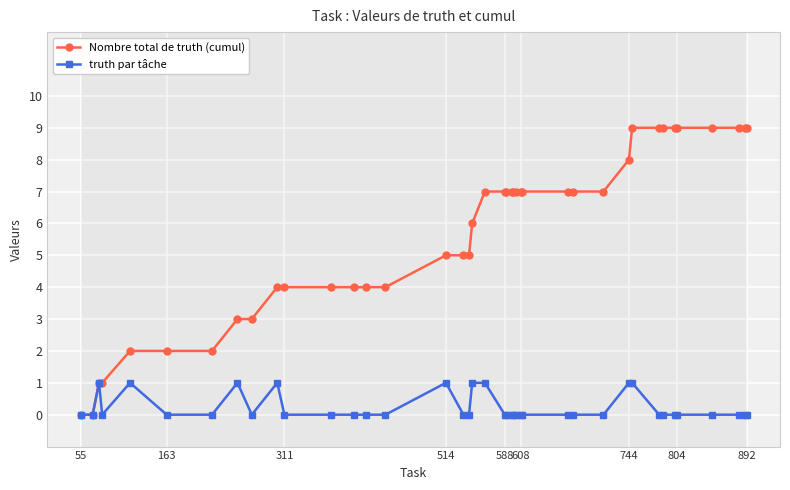

The truth par tâche series shows 1 at 744. True or false?

True